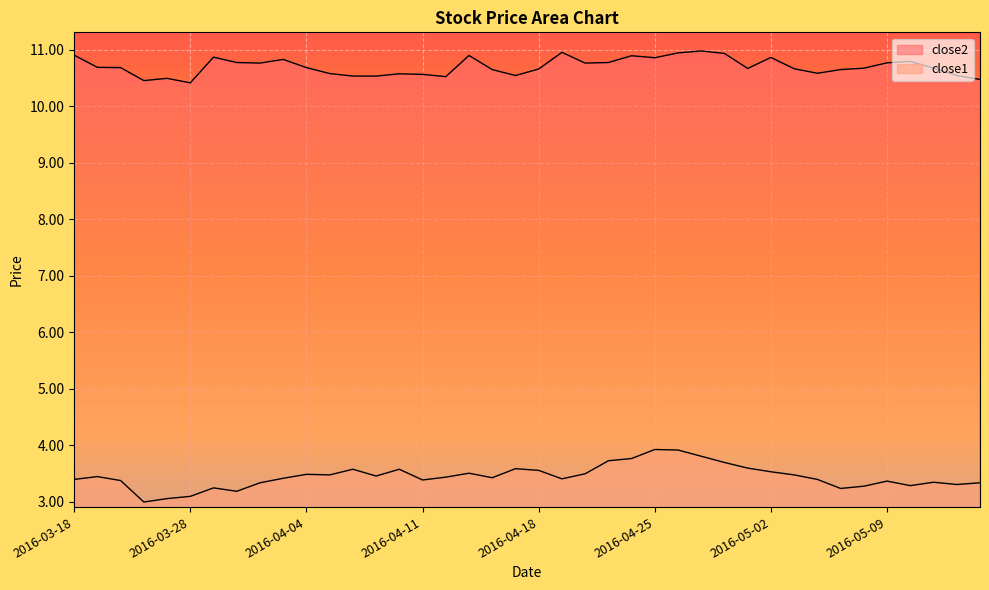

Between 2016-04-25 and 2016-05-09, which series saw the biggest shift?

close1